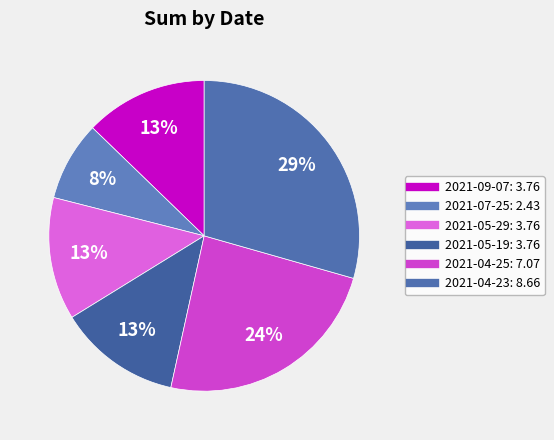

Is there a majority slice in this chart?

No